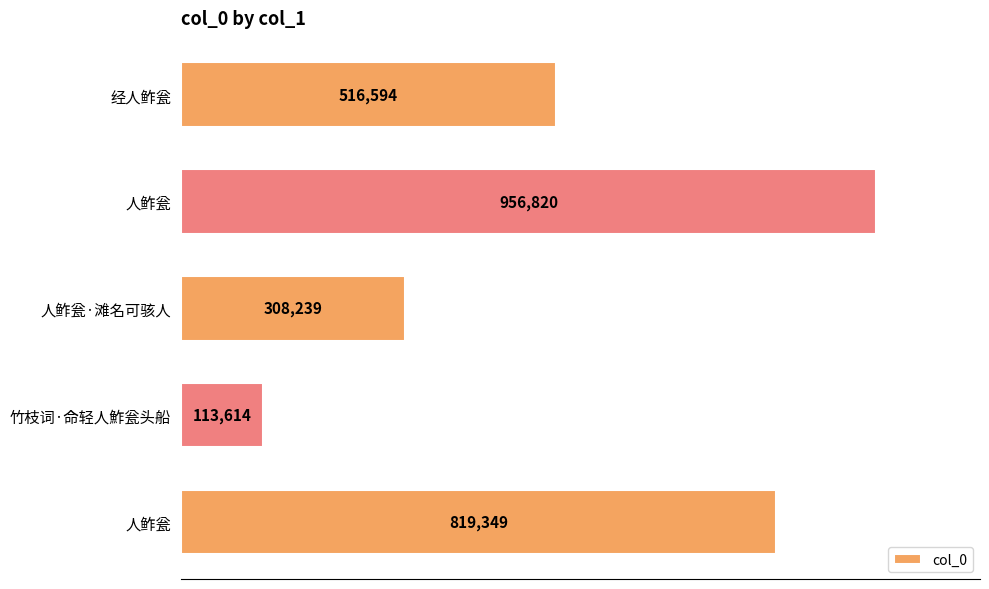

What is the difference between the second highest and minimum values?

705735